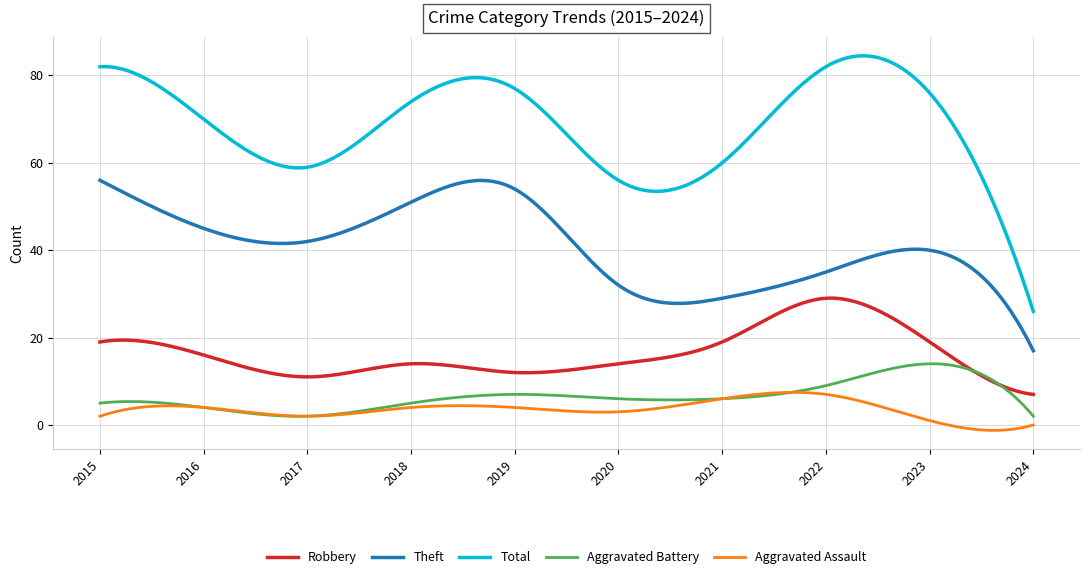

Which series has the largest range (max minus min)?

Total